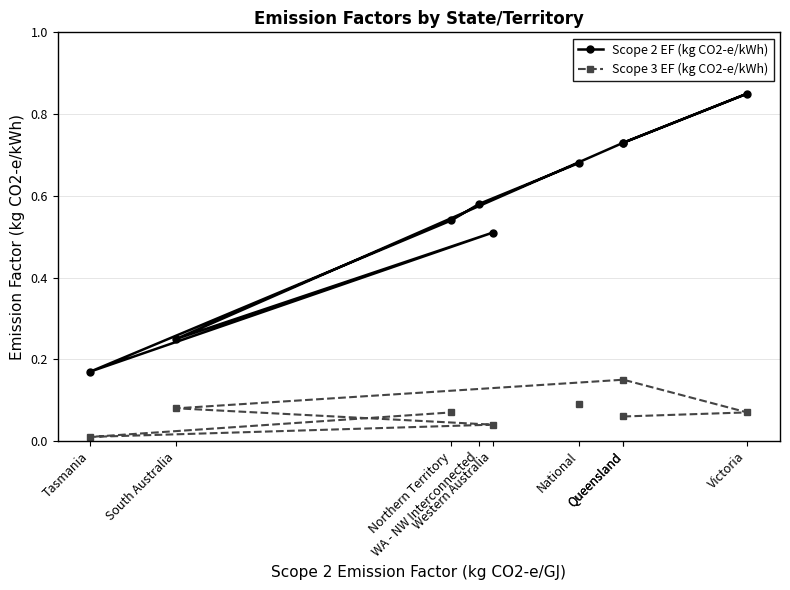

What is the total value across all series at Northern Territory?

0.6